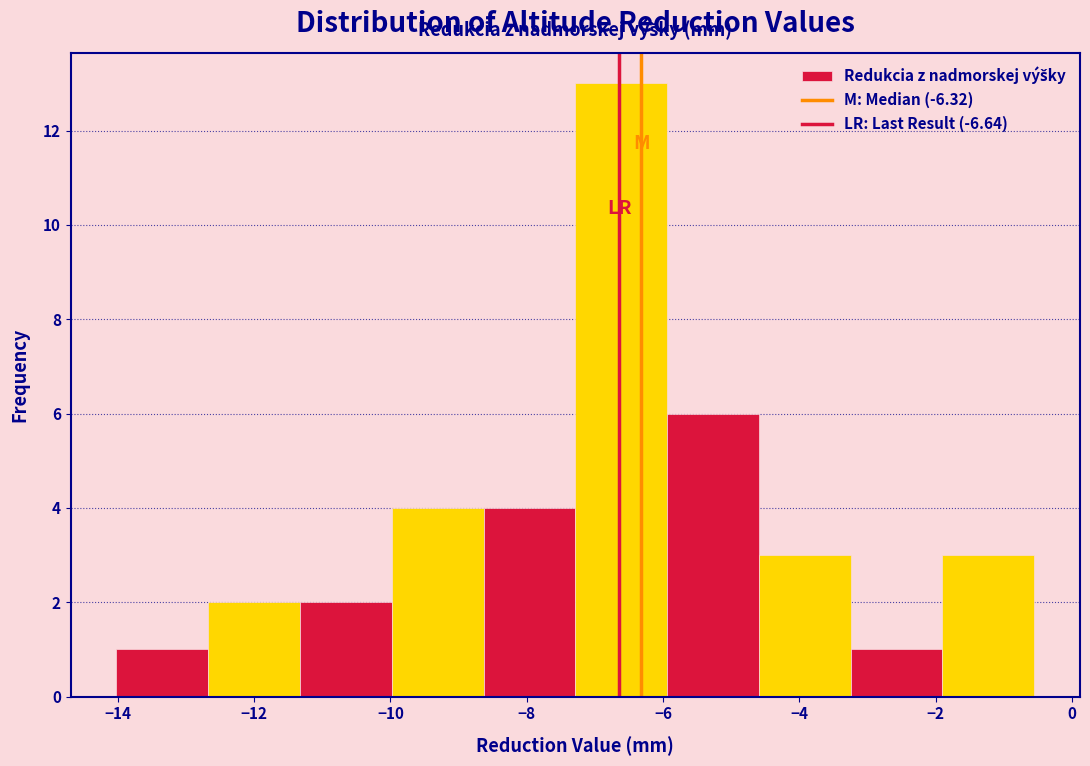

How tall is the bar that spans -3.2 to -1.8 on the x-axis? Neither the bar edges nor the heights are printed on the chart, so give them approximately, as read against the axes.

1